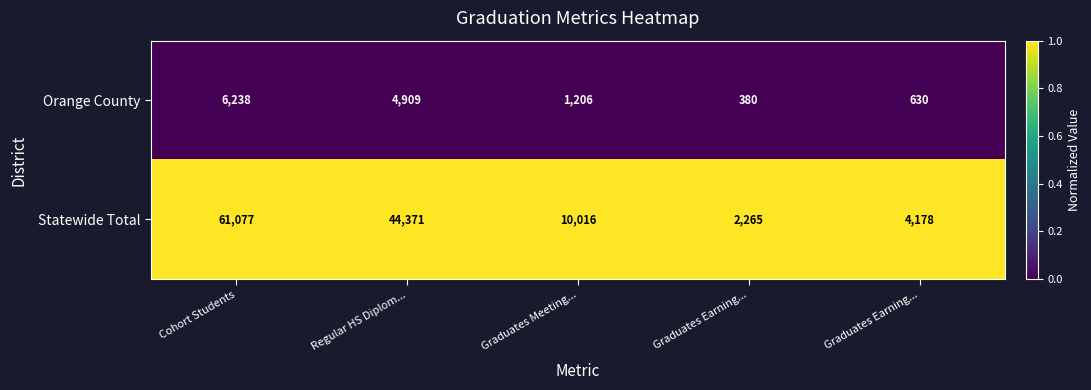

How many categories are shown in the chart?

5